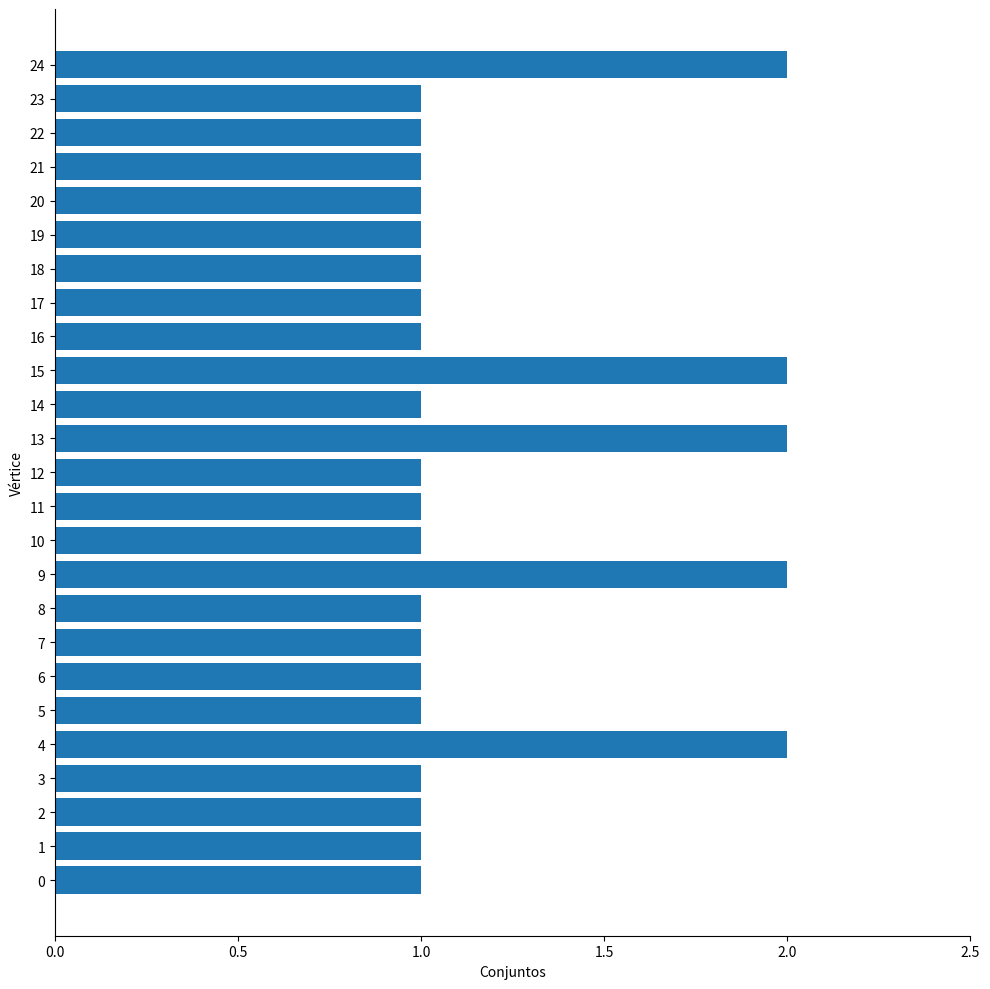

Count the number of data series in this chart.

1